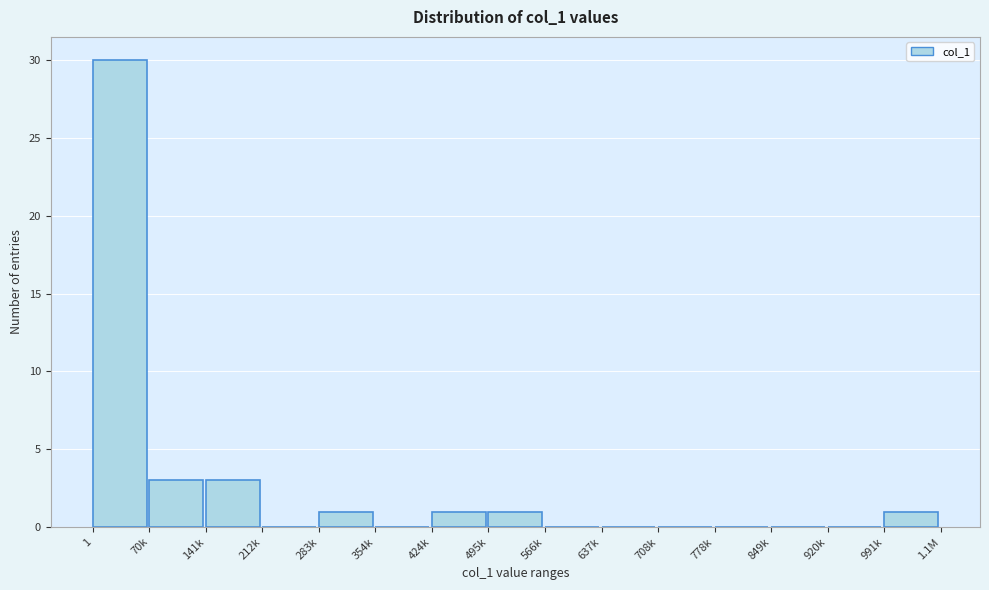

Reading right to left, list all the values displayed in this chart.

991k=1	920k=0	849k=0	778k=0	708k=0	637k=0	566k=0	495k=1	424k=1	354k=0	283k=1	212k=0	141k=3	70k=3	1=30